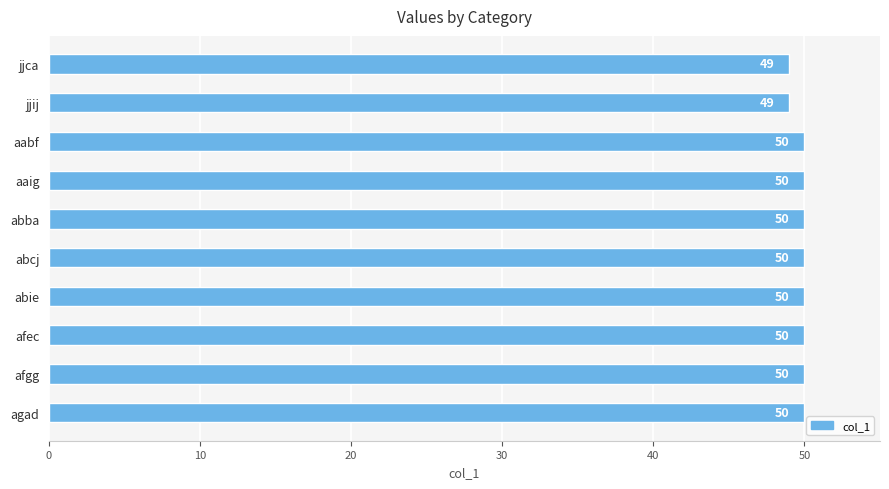

What is the change in value from jjca to abcj?

+1